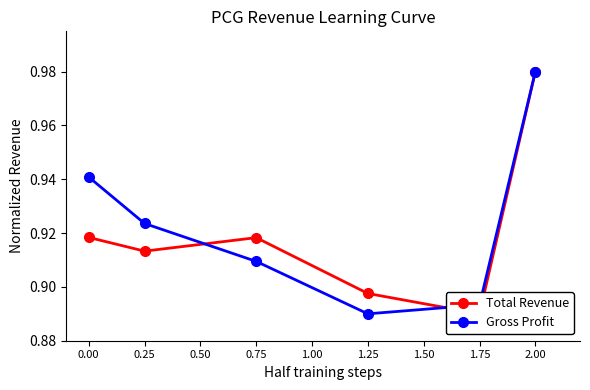

True or false: Gross Profit has a value of 0.3 at 1.25.

False